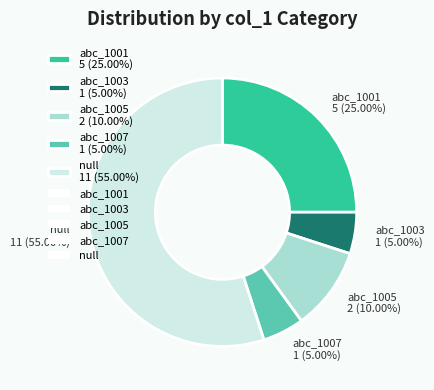

How many segments does this pie chart have?

5